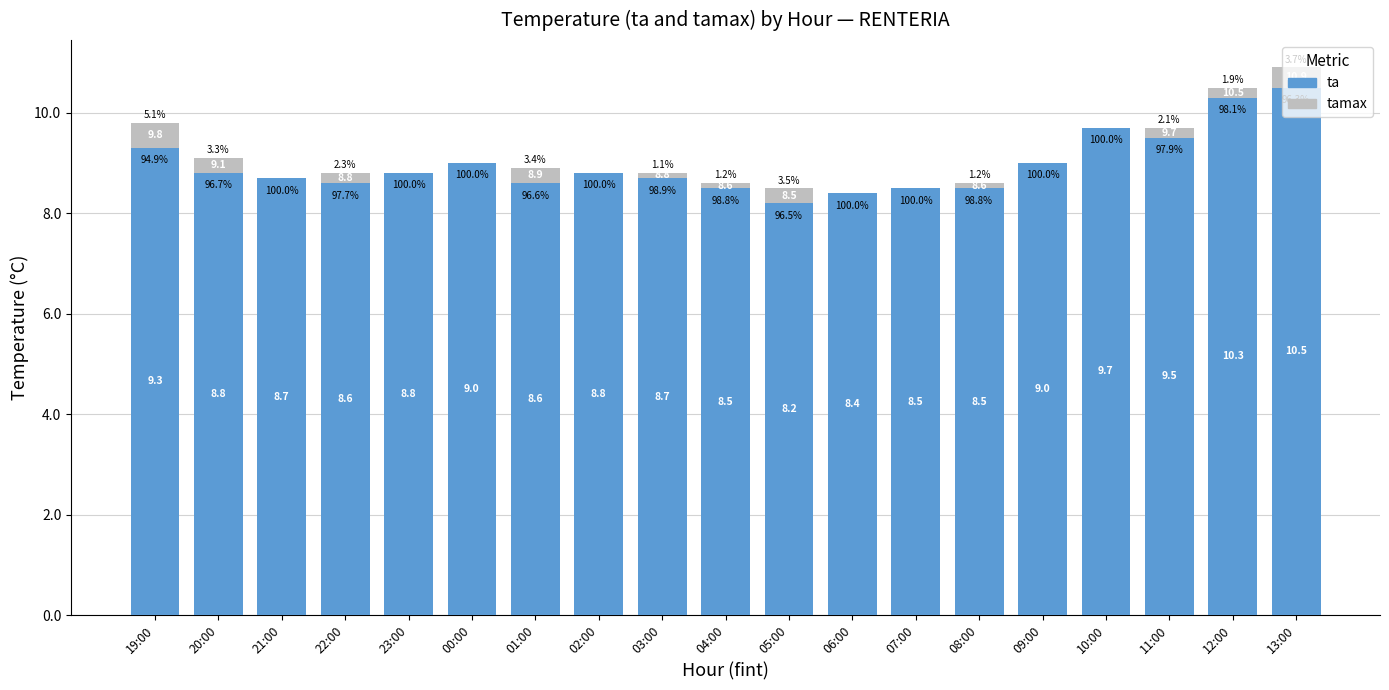

Reading right to left, what are all the values shown in this chart?

tamax: 13:00=10.9	12:00=10.5	11:00=9.7	10:00=9.7	09:00=9.0	08:00=8.6	07:00=8.5	06:00=8.4	05:00=8.5	04:00=8.6	03:00=8.8	02:00=8.8	01:00=8.9	00:00=9.0	23:00=8.8	22:00=8.8	21:00=8.7	20:00=9.1	19:00=9.8
ta: 13:00=10.5	12:00=10.3	11:00=9.5	10:00=9.7	09:00=9.0	08:00=8.5	07:00=8.5	06:00=8.4	05:00=8.2	04:00=8.5	03:00=8.7	02:00=8.8	01:00=8.6	00:00=9.0	23:00=8.8	22:00=8.6	21:00=8.7	20:00=8.8	19:00=9.3